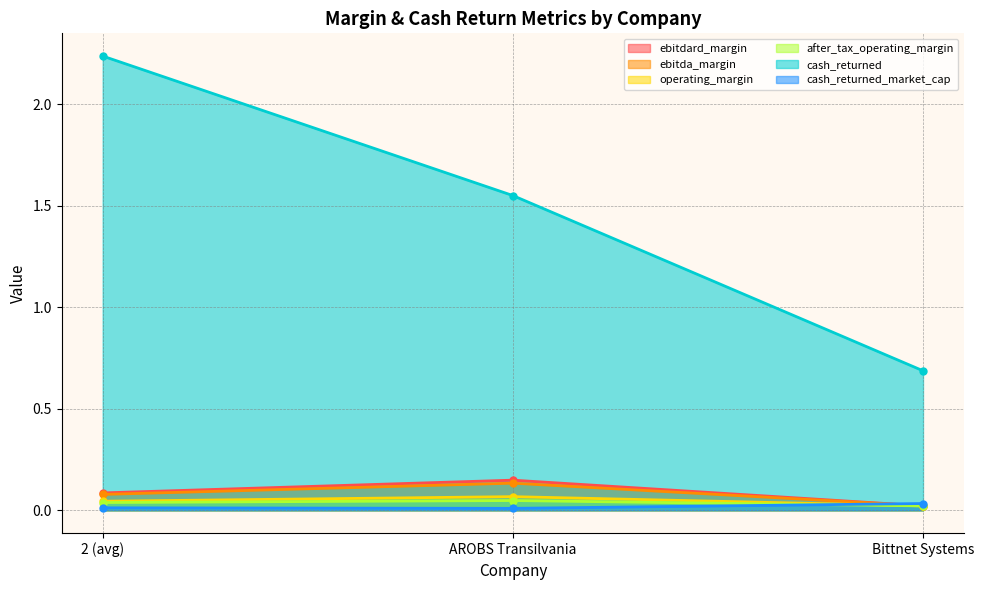

What position from the right is 2 (avg)?

3